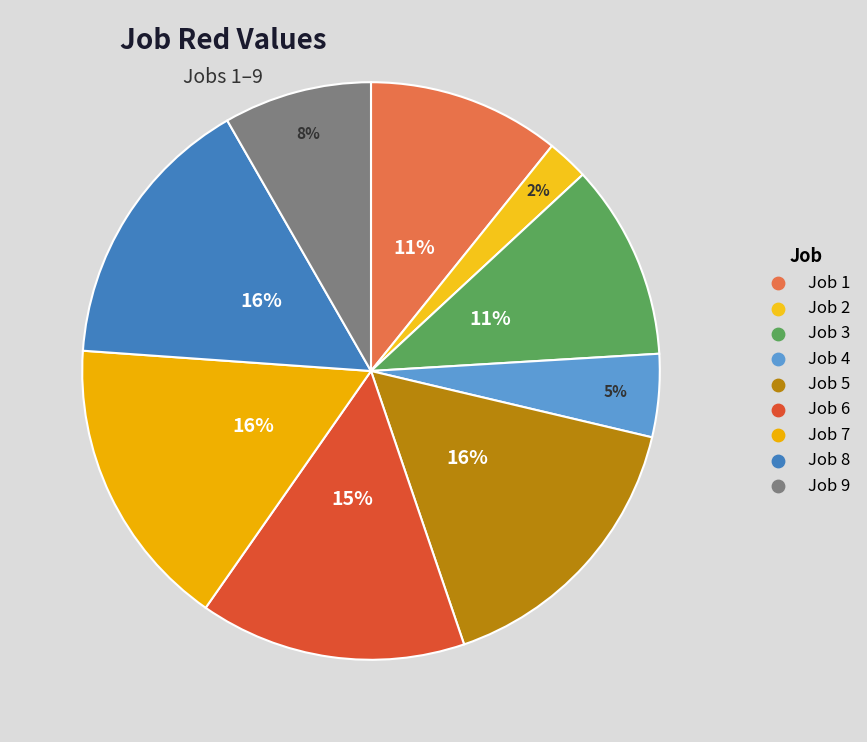

To the nearest percent, what is the average slice percentage?

11%